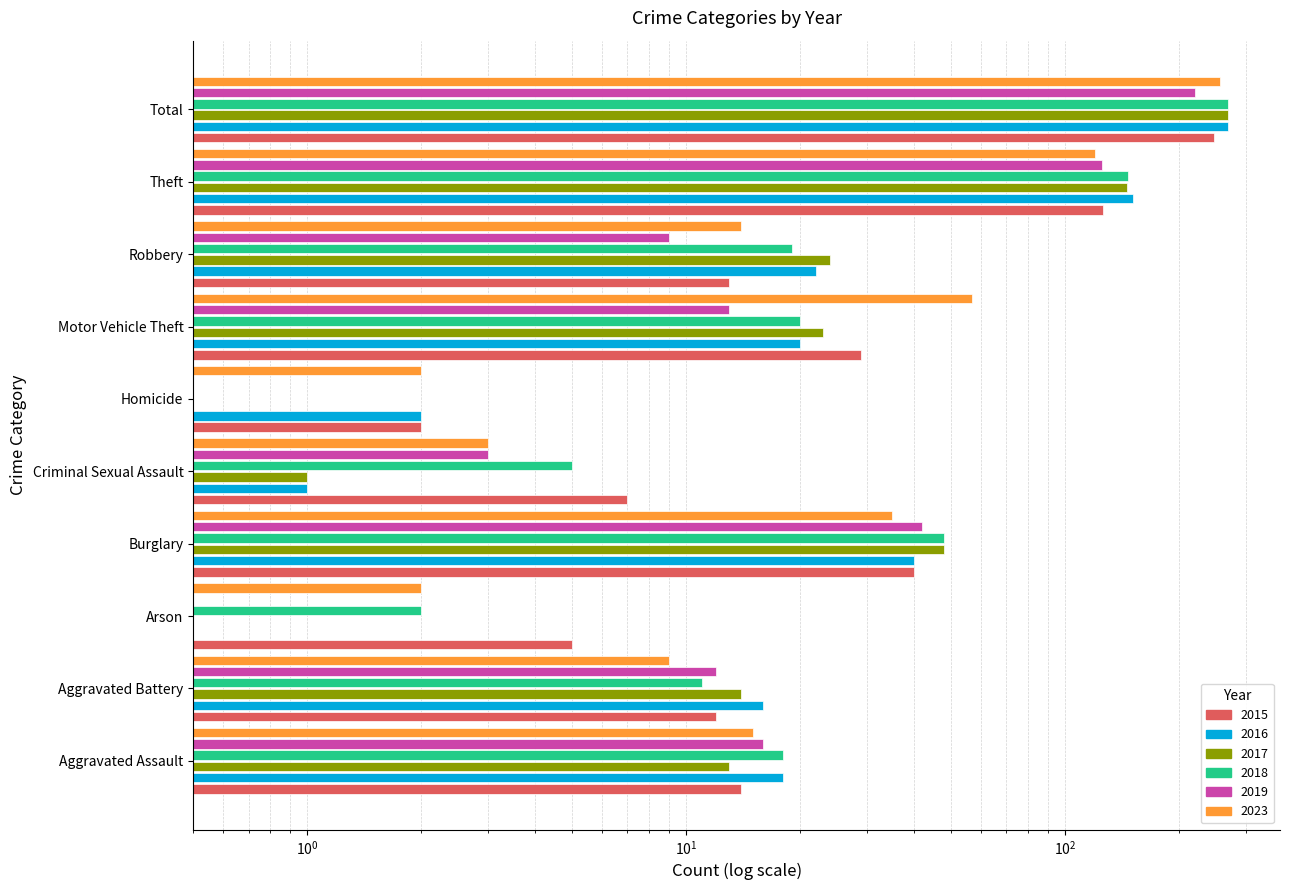

Rank the series by their maximum value, from lowest to highest.

2019, 2015, 2023, 2017, 2016, 2018